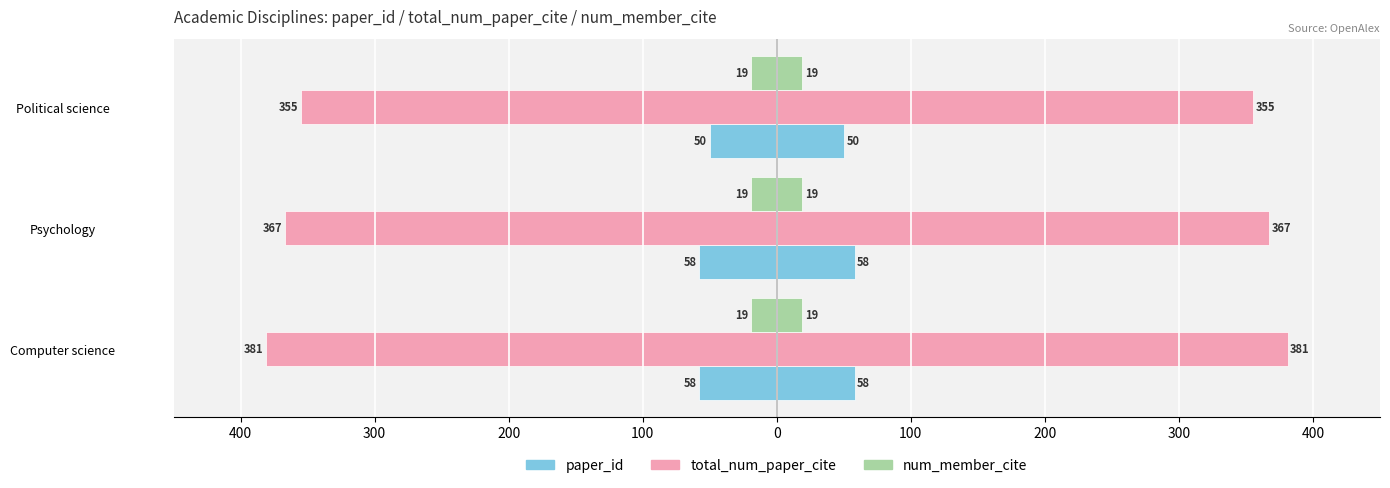

How many bars are there in total?

9